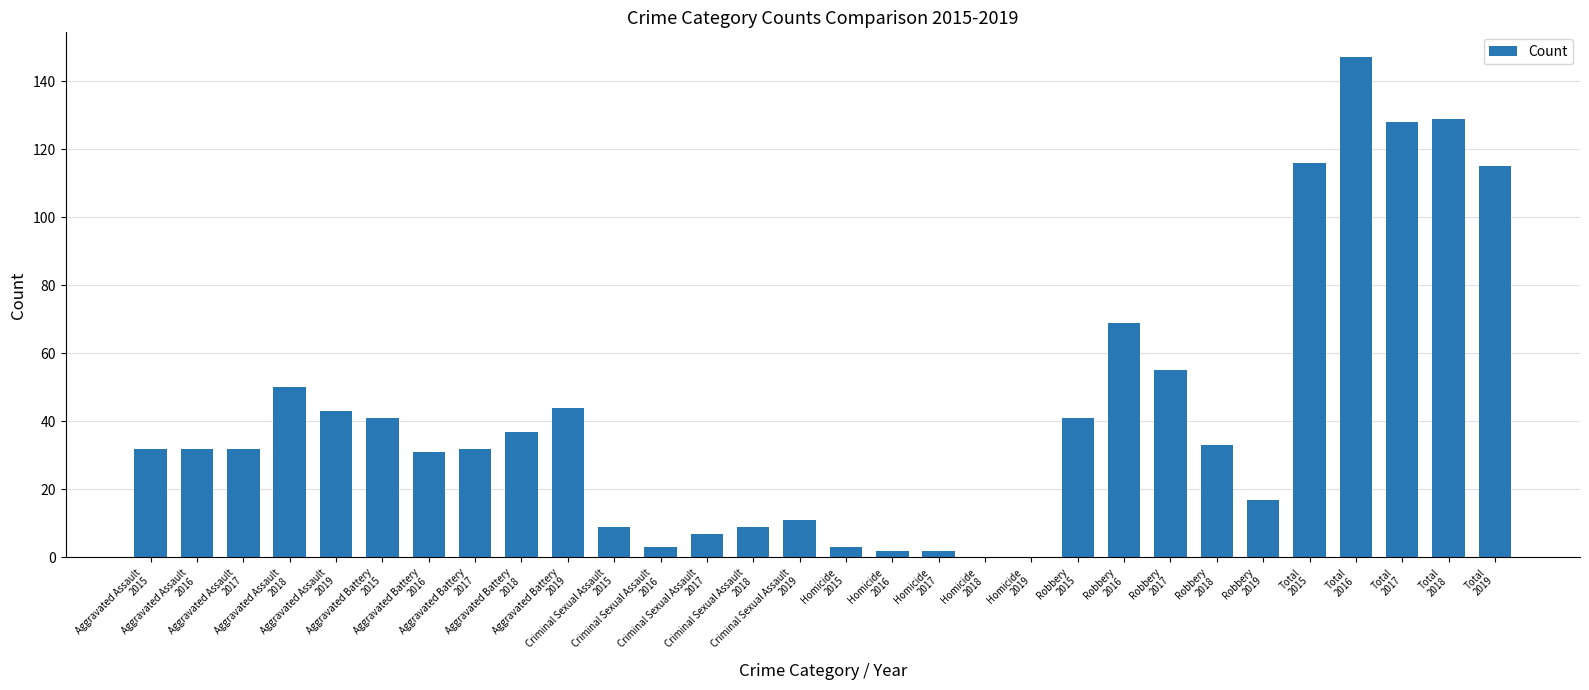

The chart shows a value of 5 at Robbery
2019. True or false?

False